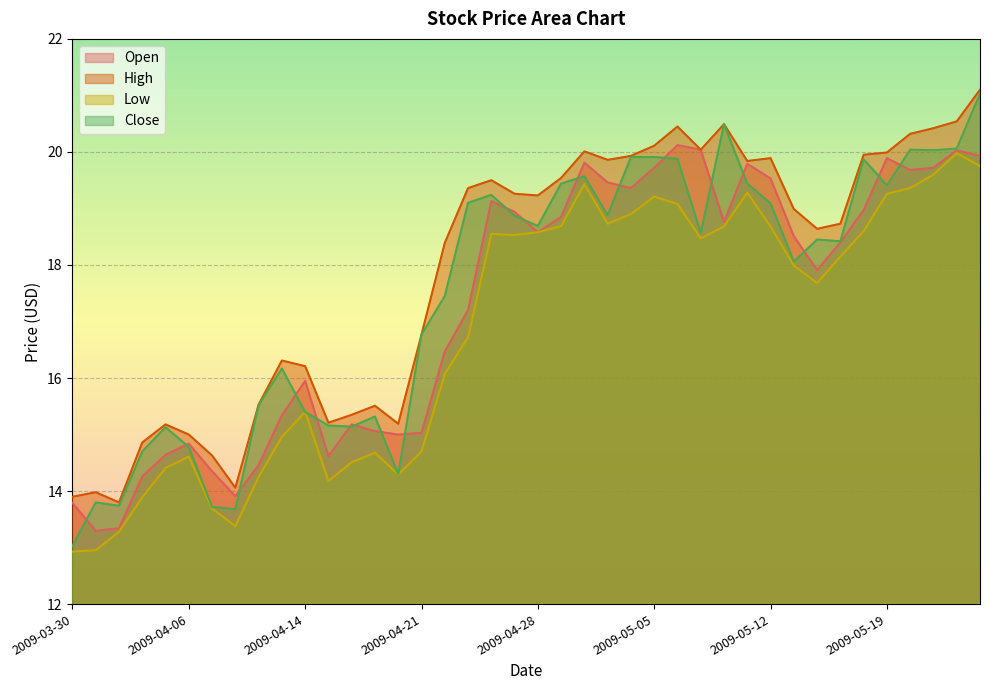

What is the spread (max minus min) of values at 2009-05-15?

0.6